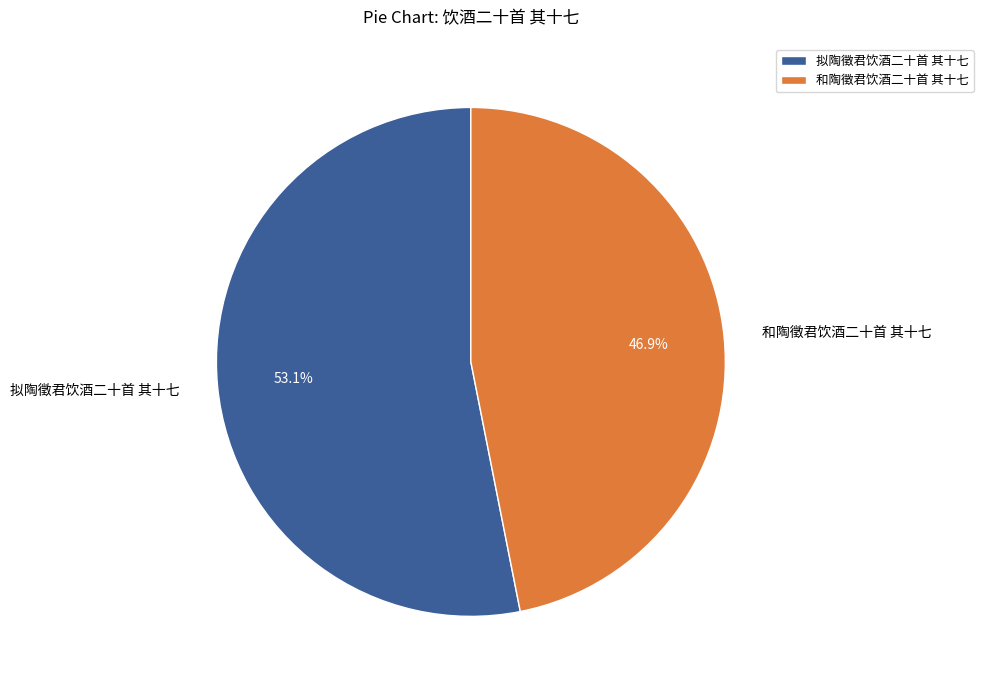

Is the sum of 和陶徵君饮酒二十首 其十七 and 拟陶徵君饮酒二十首 其十七 greater than half?

Yes